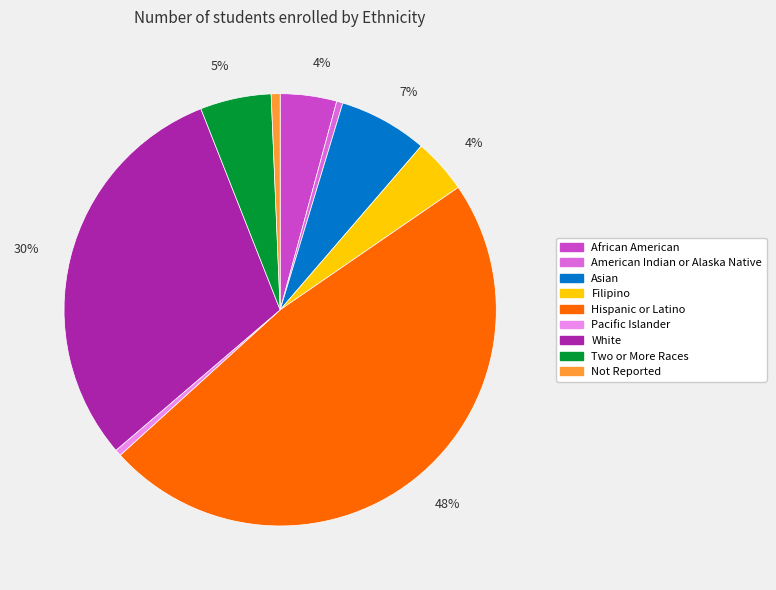

True or false: White accounts for 36% of the total.

False